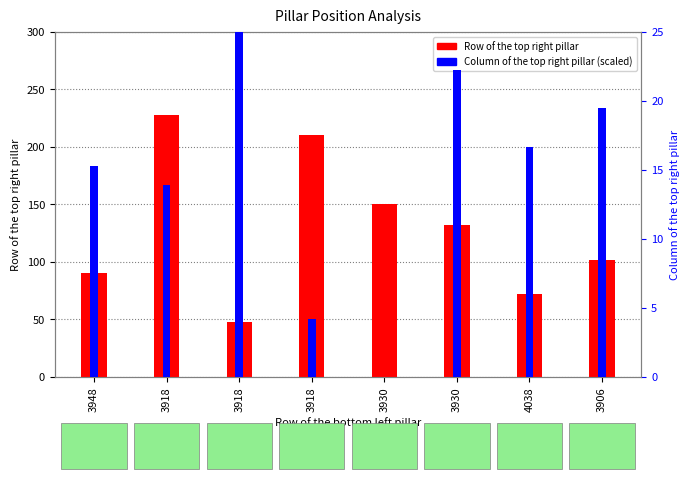

Which series has the largest total across all categories?

Row of the top right pillar